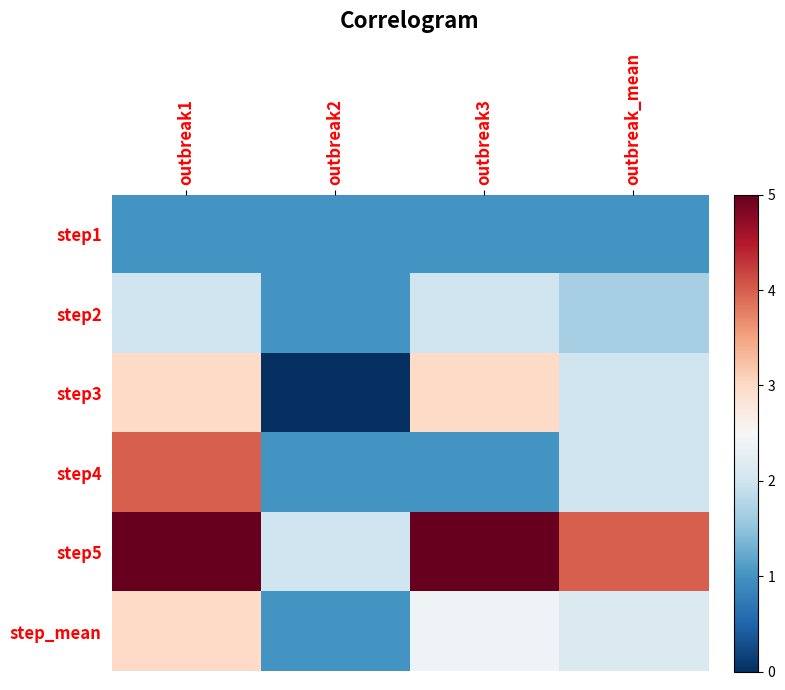

What is the difference between the highest and lowest values at outbreak_mean?

3.0